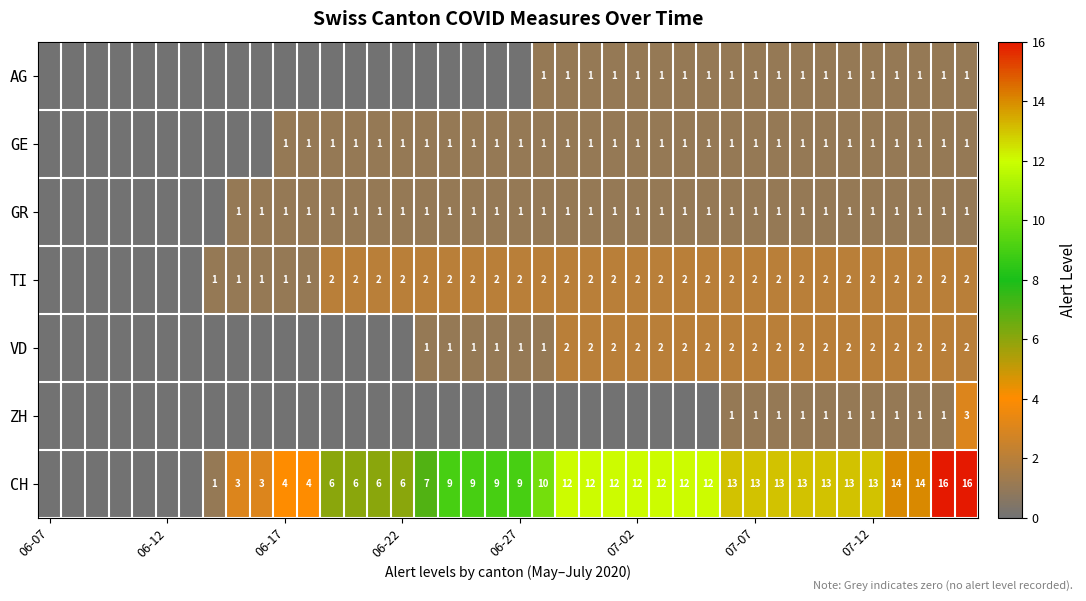

How many data points does each series have?

40